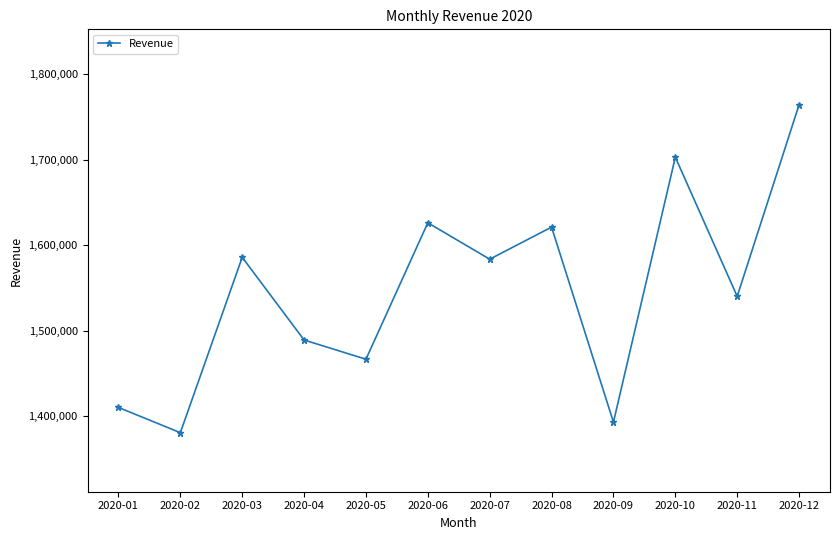

The chart shows a value of 1410427.0 at 2020-01. True or false?

True